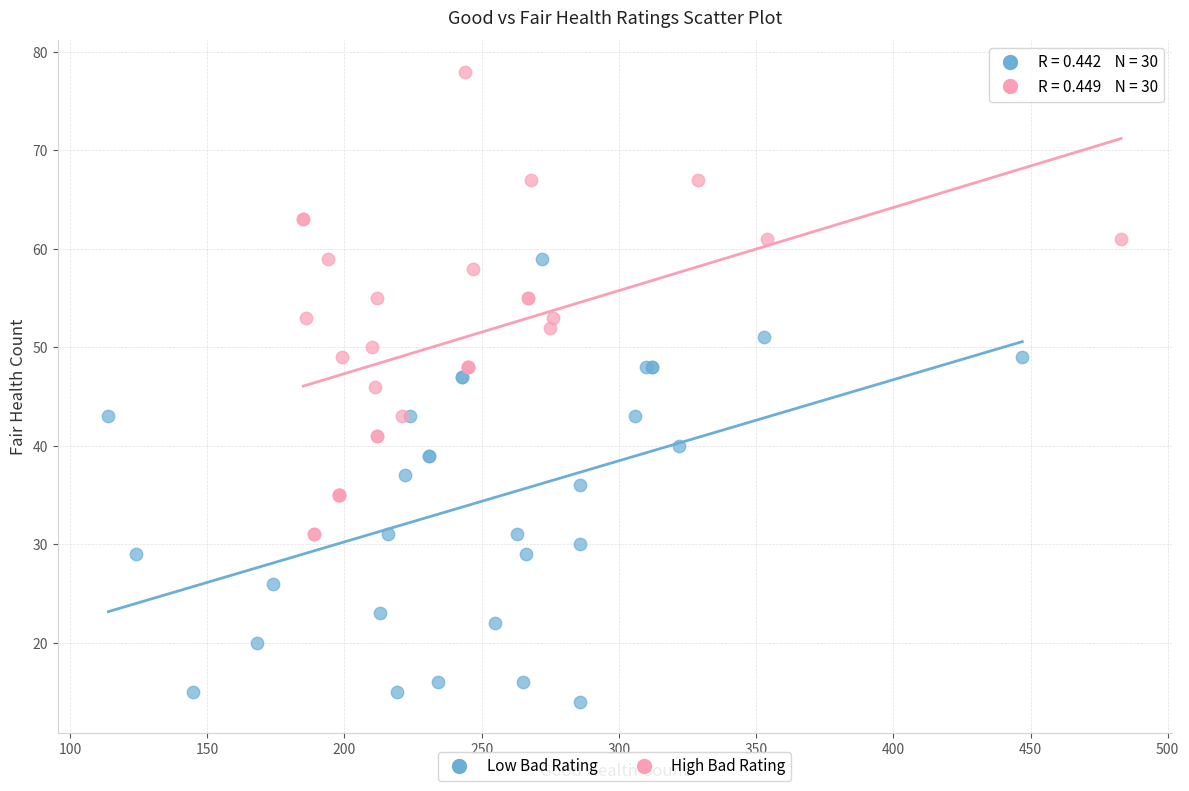

Which series reaches the maximum Y coordinate?

High Bad Rating